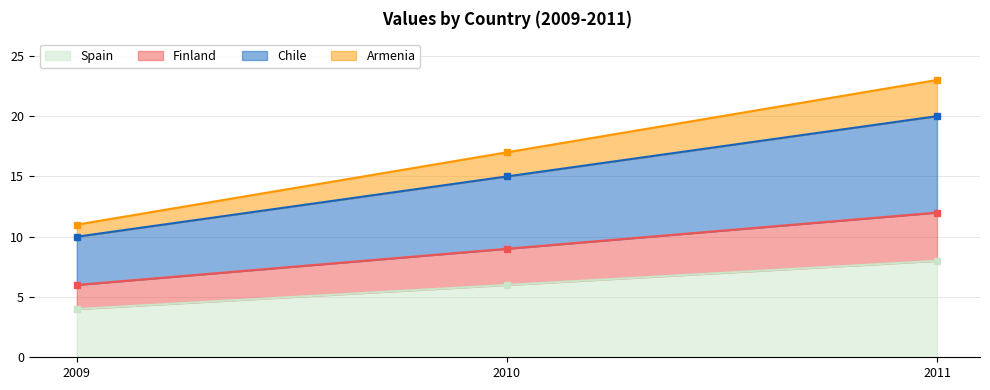

Reading left to right, what are all the values shown in this chart?

Spain: 2009=4	2010=6	2011=8
Finland: 2009=6	2010=9	2011=12
Chile: 2009=10	2010=15	2011=20
Armenia: 2009=11	2010=17	2011=23